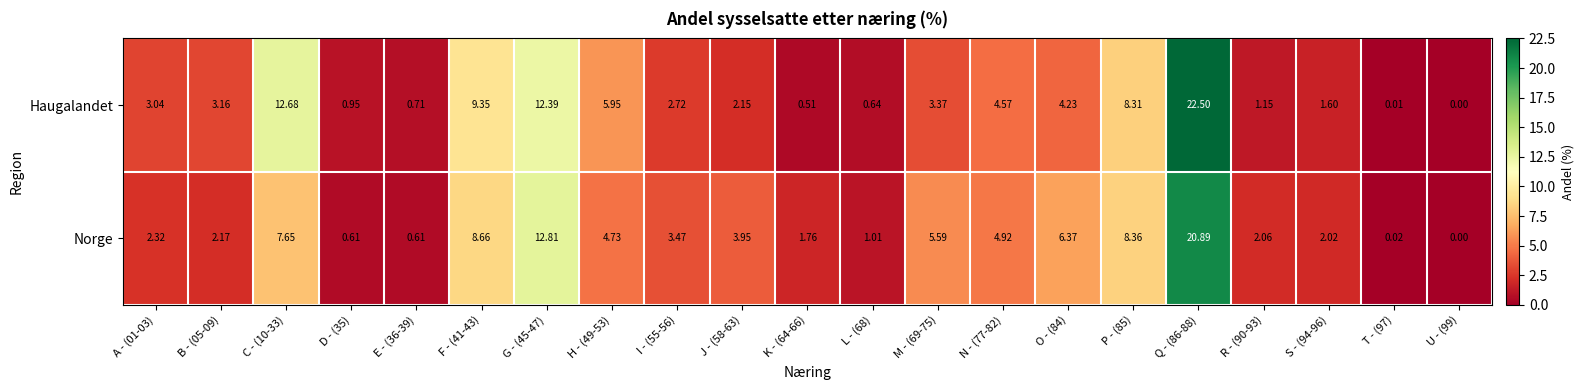

Which series has the widest spread of values?

Haugalandet